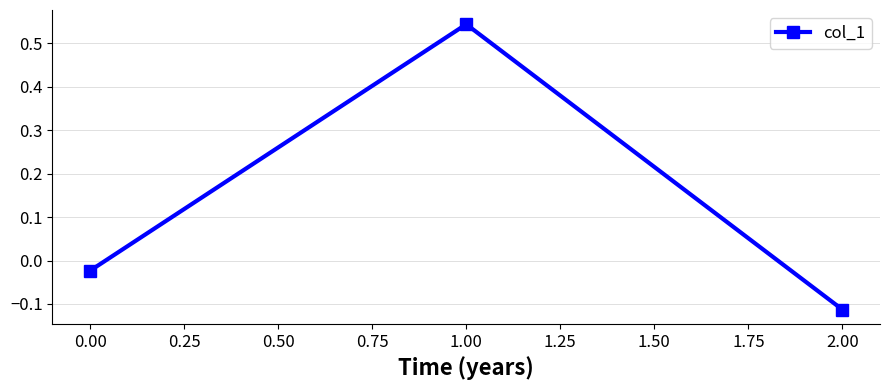

List the labels in order of value, largest first.

1.00, 0.00, 2.00